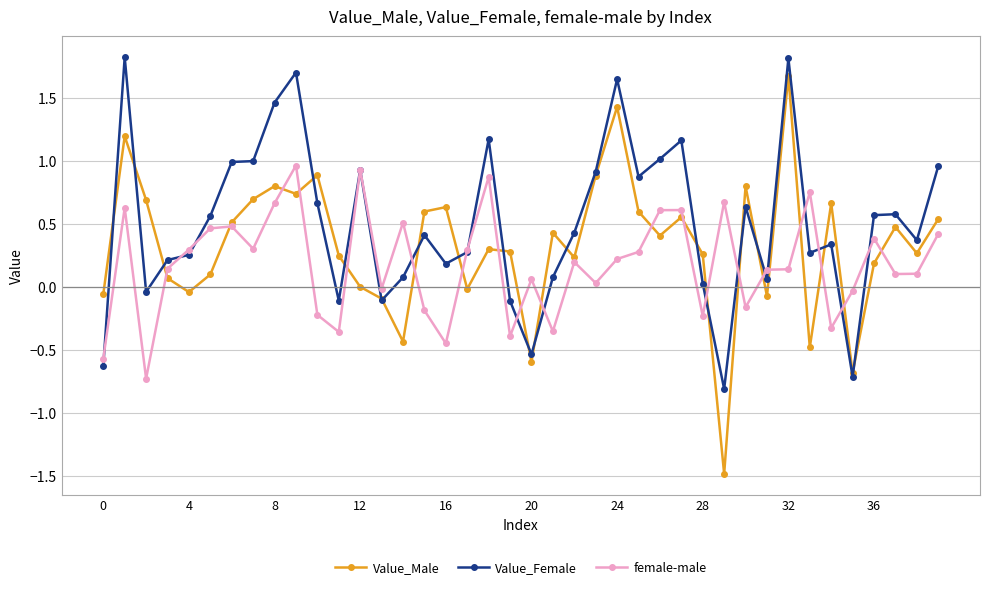

True or false: Value_Female has more than 1 points higher than both neighbors.

True